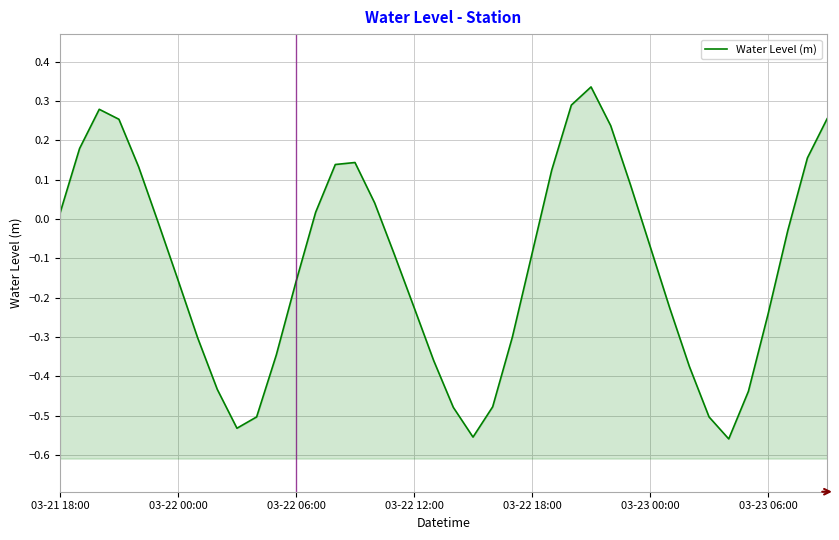

How many negative values are there?

24